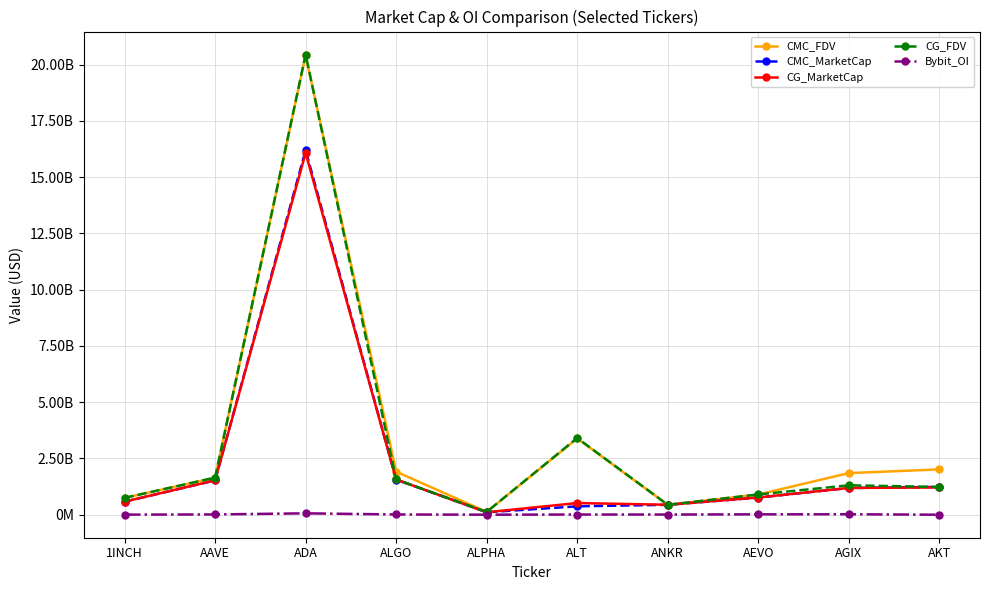

What is the difference between the maximum and minimum values in the CG_MarketCap series?

15964887005.0